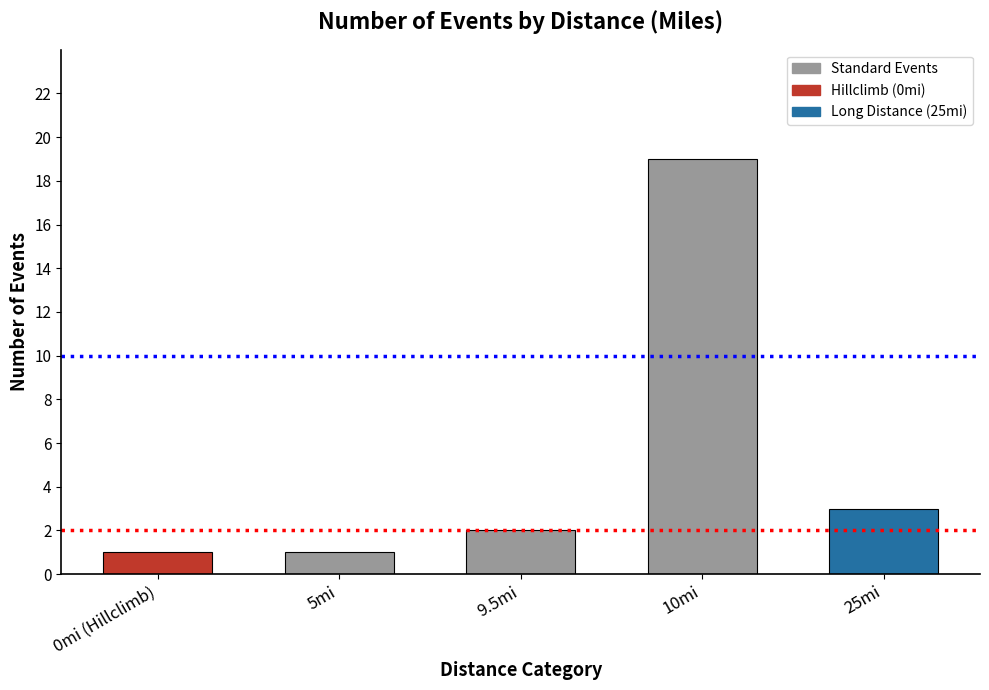

Approximately how many times larger is the value at 0mi (Hillclimb) compared to 5mi?

1.0